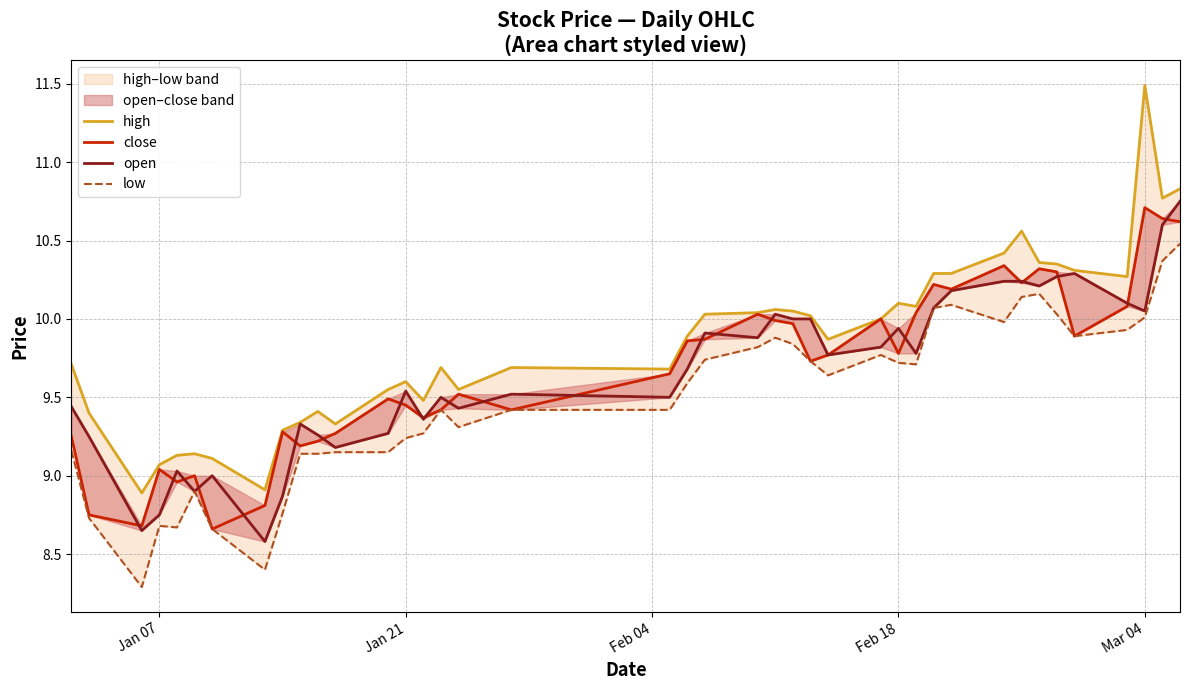

Is this an area chart (filled region under the line)?

No